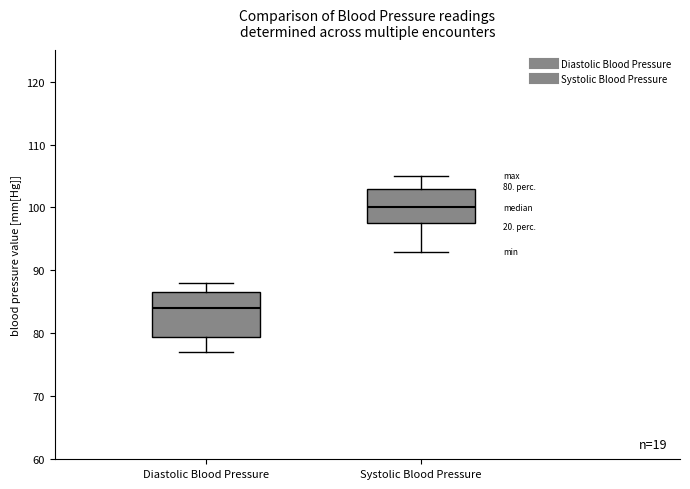

Comparing the boxes themselves (not the whiskers), which one is the tallest?

Diastolic Blood Pressure